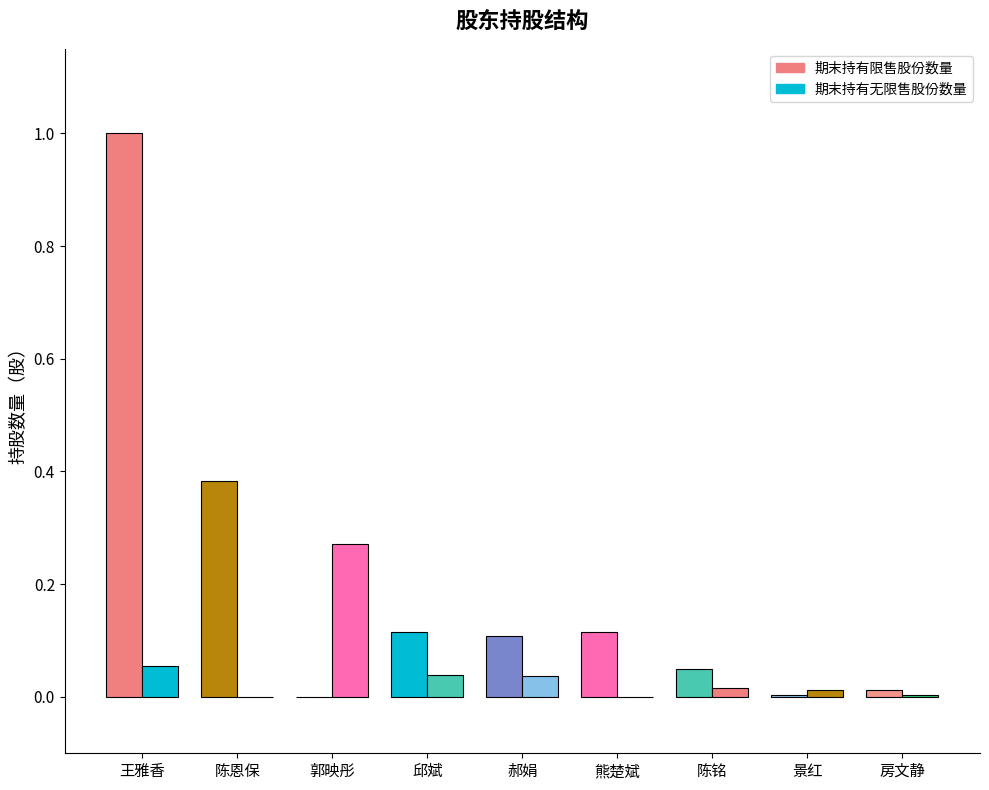

How many distinct data groups are displayed?

2